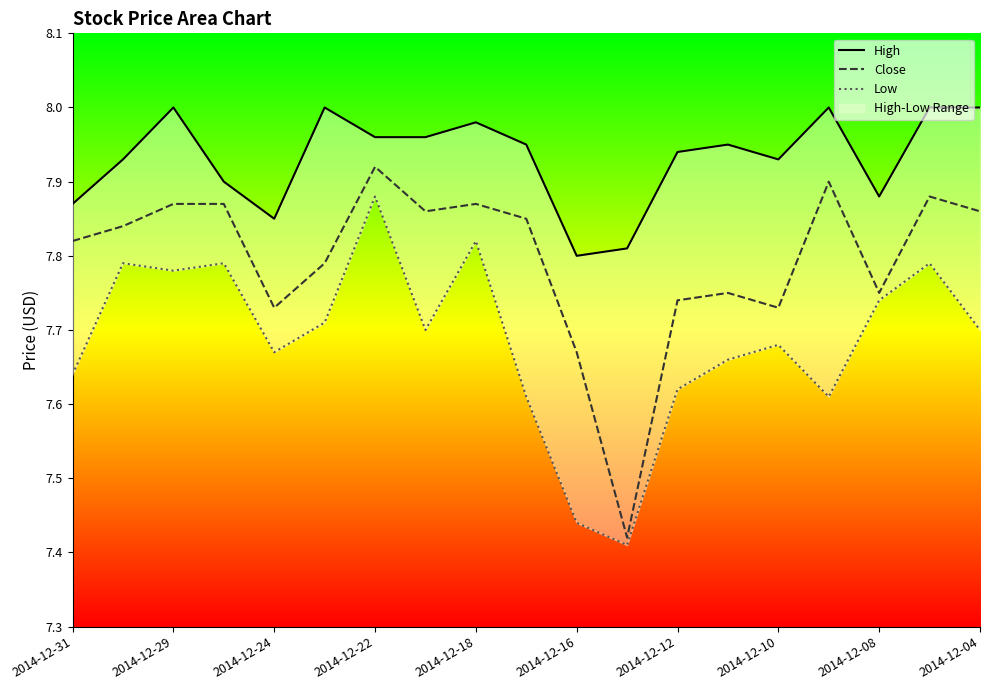

What value does the Close series have at 2014-12-22?

7.9